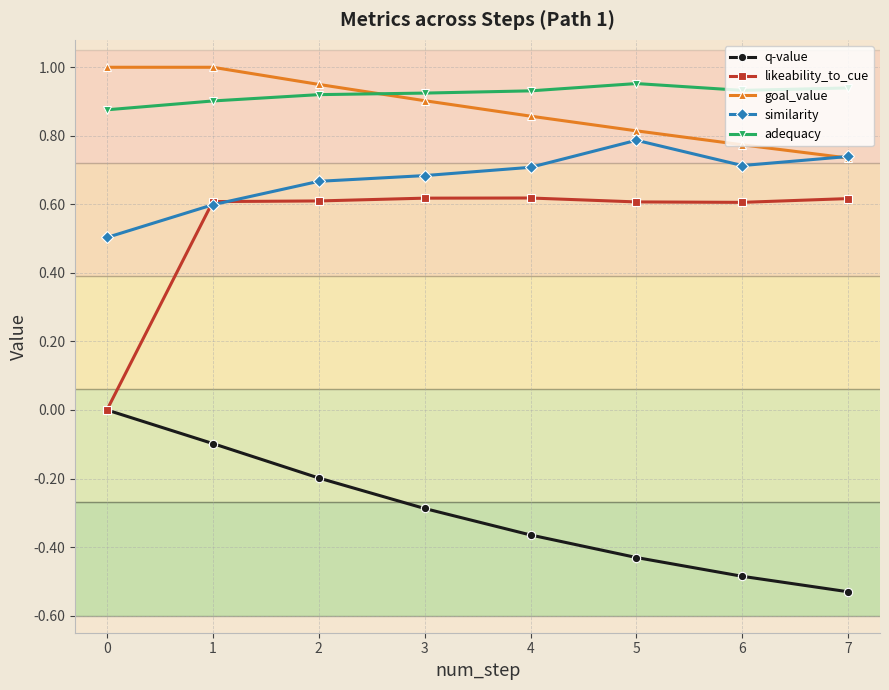

Which category has the lowest value in the q-value series?

7